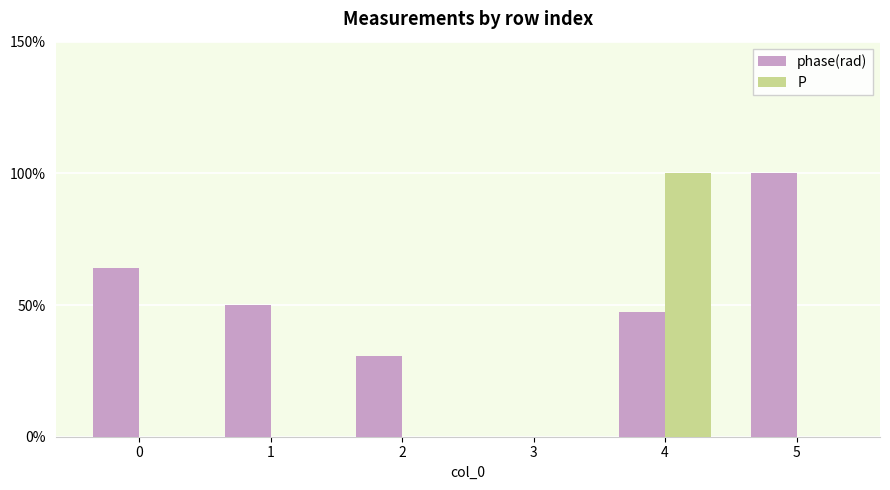

True or false: phase(rad) has a value of 100.0 at 5.

True